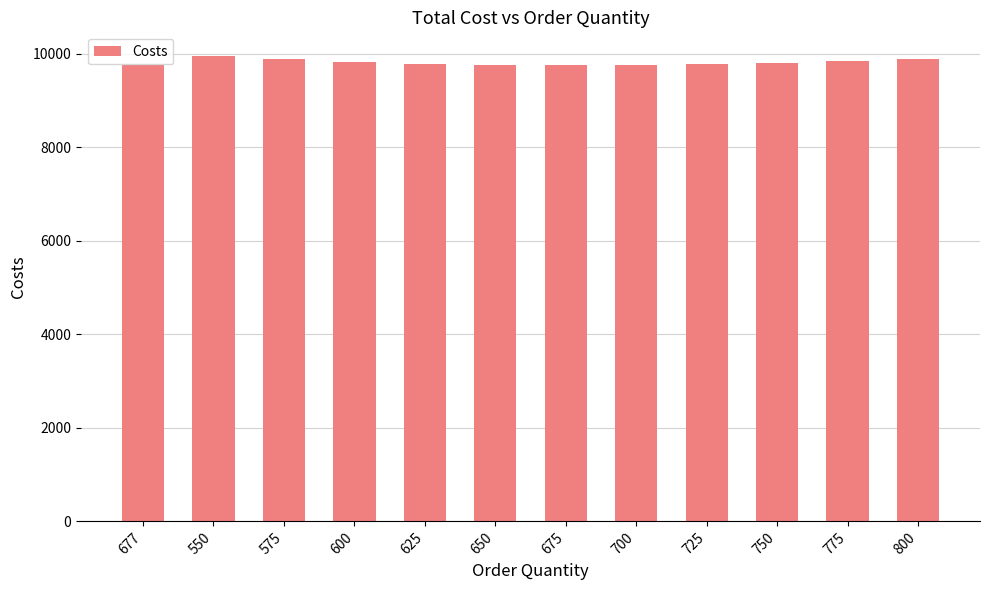

What is the sum of all values?

117742.9